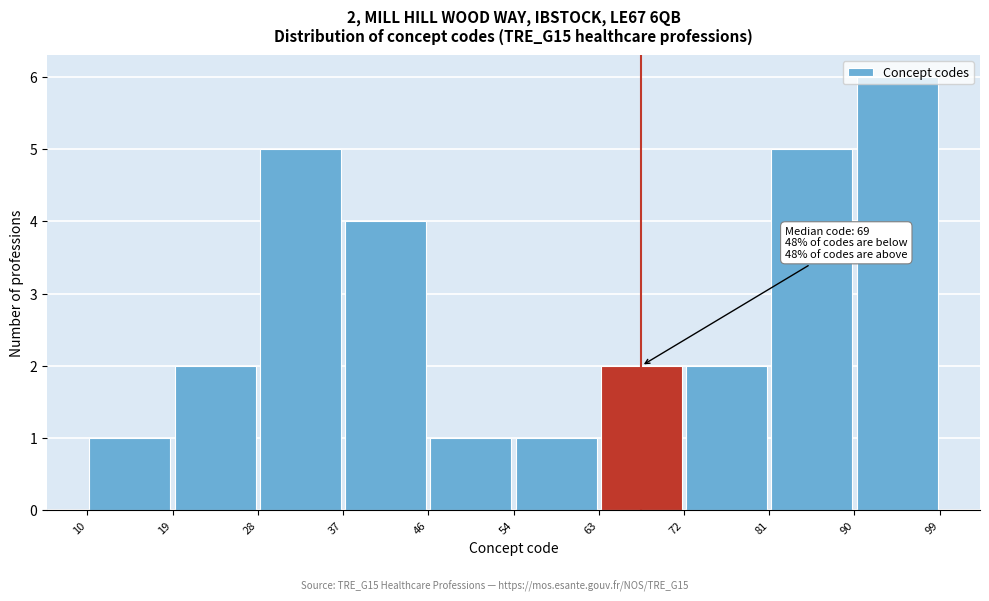

Over which range of the x-axis is the bar tallest?

90 to 99